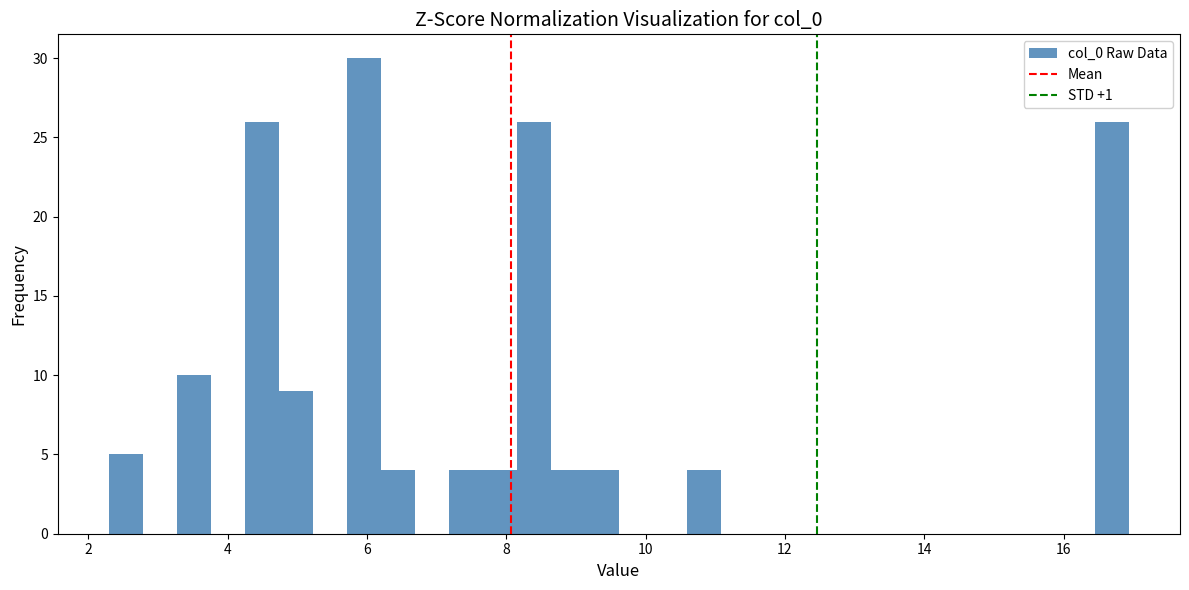

Read against the x-axis, roughly where is the centre of the tallest bar?

6.0